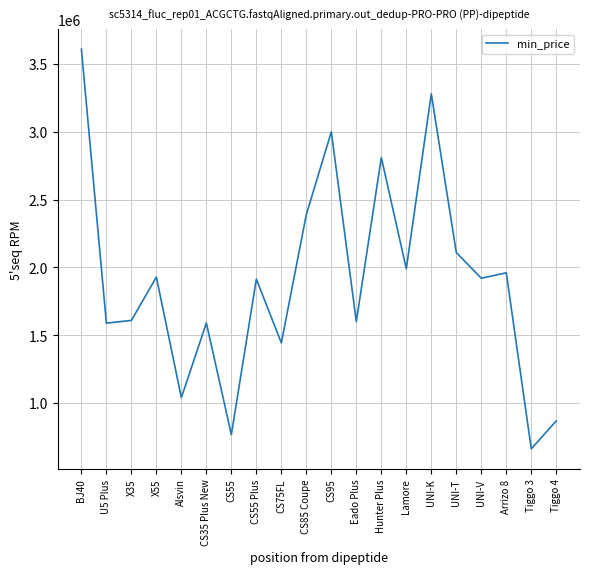

What is the change in value from BJ40 to Tiggo 4?

-2741100